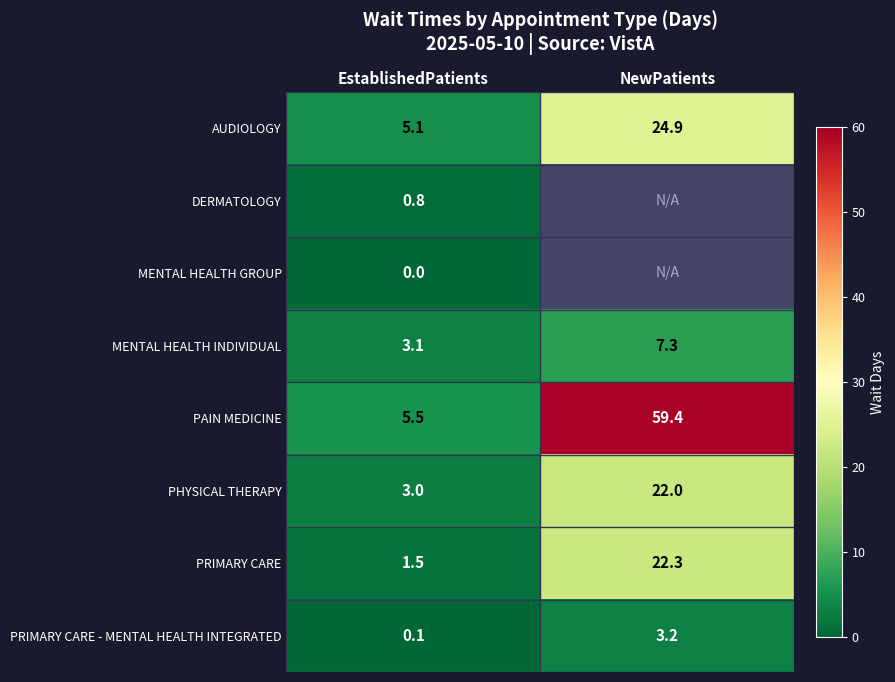

Is the value of PRIMARY CARE - MENTAL HEALTH INTEGRATED at NewPatients greater than the value of PRIMARY CARE at EstablishedPatients?

Yes